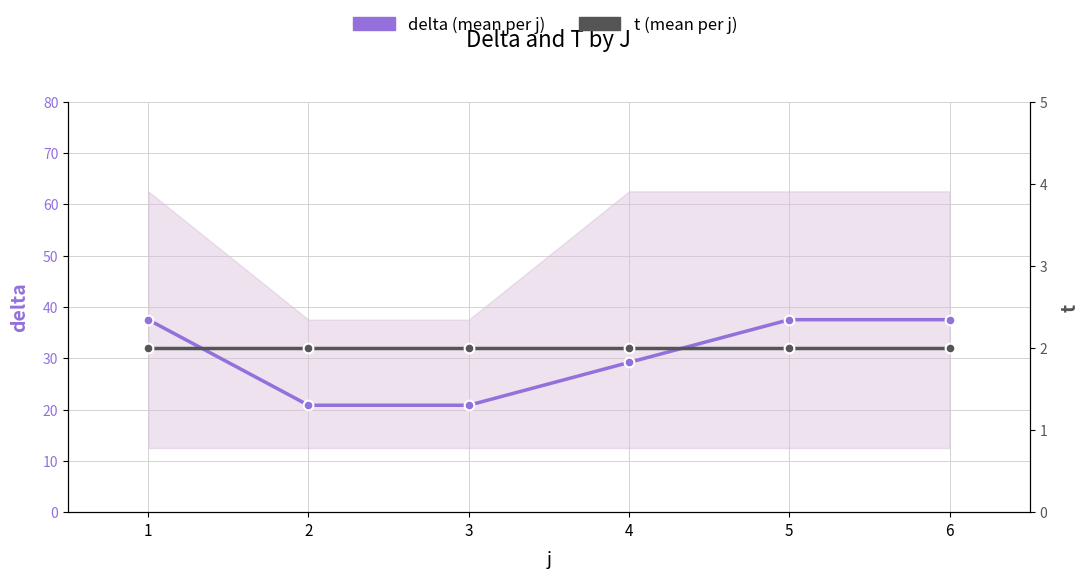

Rank the categories by delta (mean per j) value from highest to lowest.

1, 5, 6, 4, 2, 3